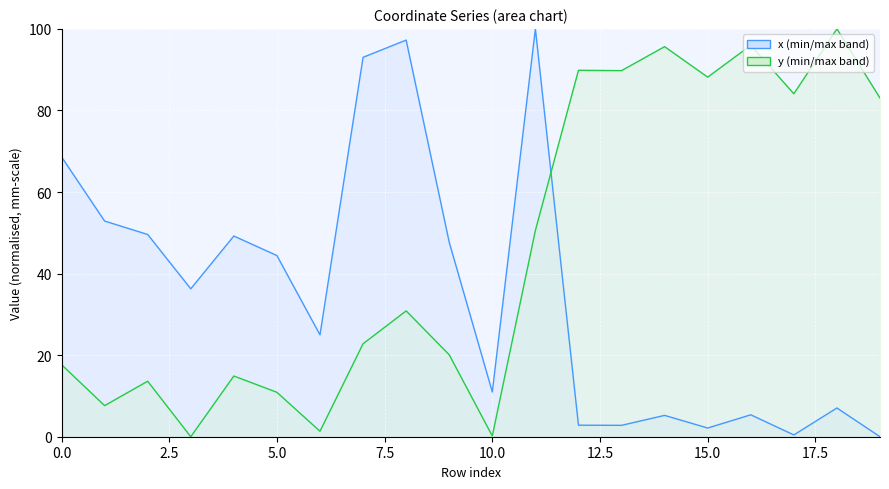

What is the difference between the highest and lowest values at 17?

83.7